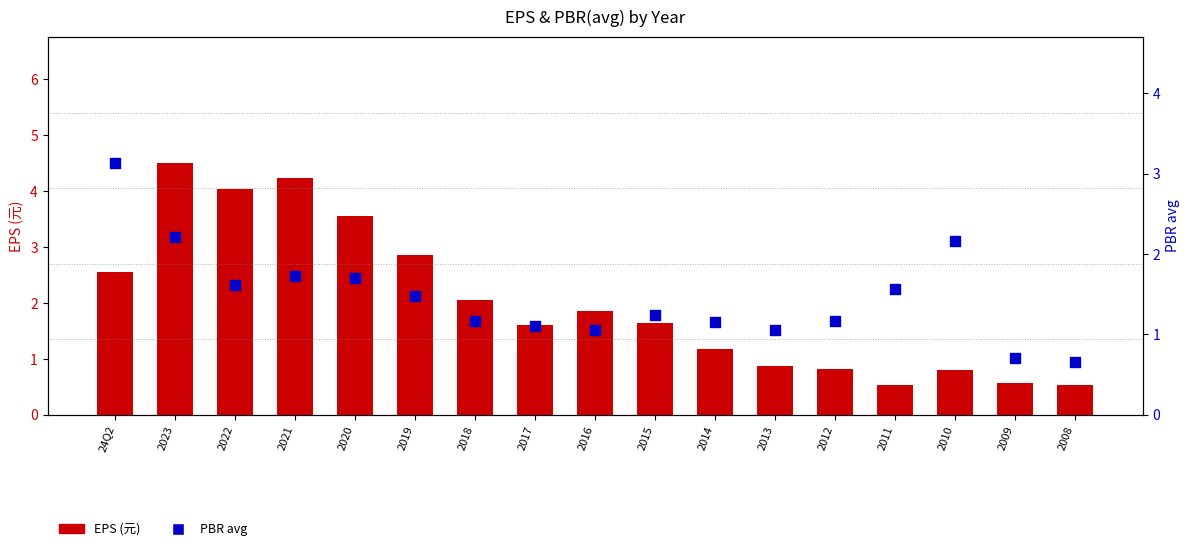

At how many categories does at least one series exceed 2?

8